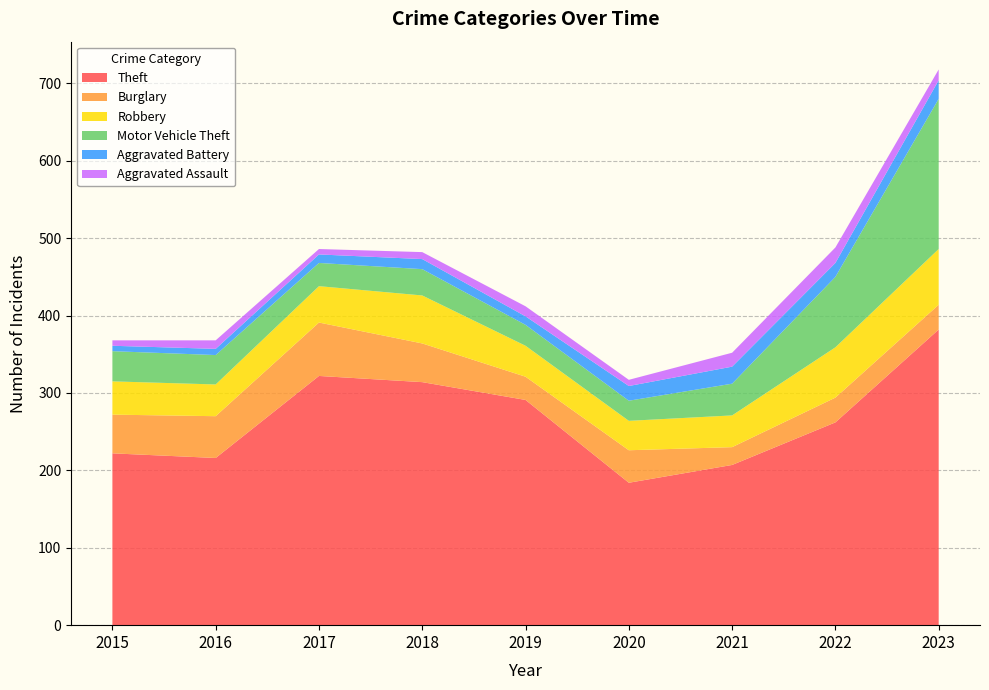

Reading left to right, transcribe all the data shown in this chart.

Theft: 2015=222	2016=216	2017=322	2018=314	2019=291	2020=184	2021=207	2022=262	2023=382
Burglary: 2015=50	2016=54	2017=69	2018=50	2019=30	2020=42	2021=23	2022=32	2023=32
Robbery: 2015=43	2016=41	2017=47	2018=62	2019=40	2020=38	2021=41	2022=65	2023=72
Motor Vehicle Theft: 2015=39	2016=38	2017=30	2018=34	2019=27	2020=26	2021=41	2022=91	2023=194
Aggravated Battery: 2015=7	2016=8	2017=11	2018=13	2019=11	2020=19	2021=22	2022=18	2023=24
Aggravated Assault: 2015=7	2016=11	2017=7	2018=9	2019=13	2020=8	2021=18	2022=20	2023=14